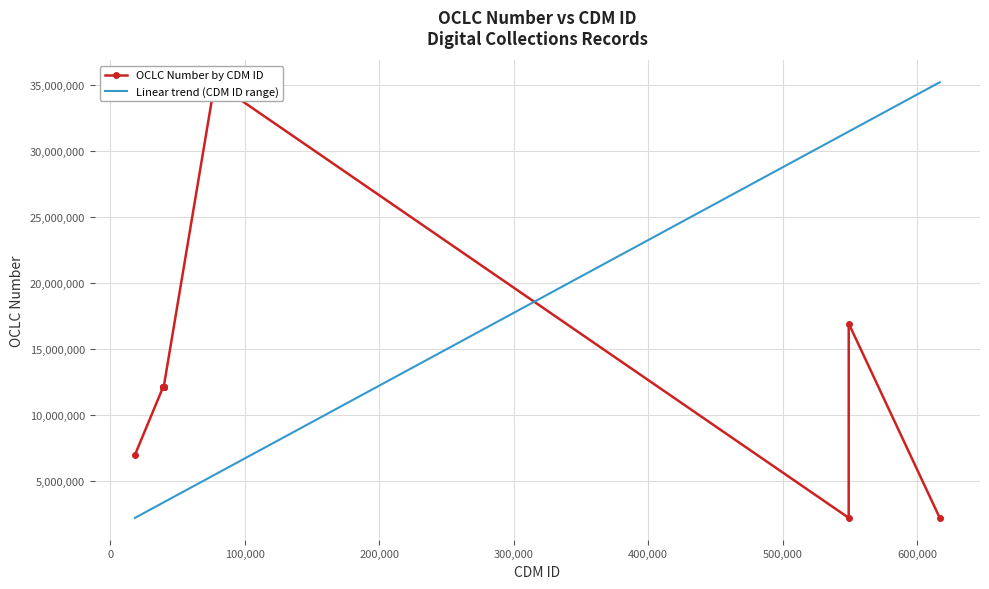

What is the maximum value for Linear trend (CDM ID range)?

35202878.0